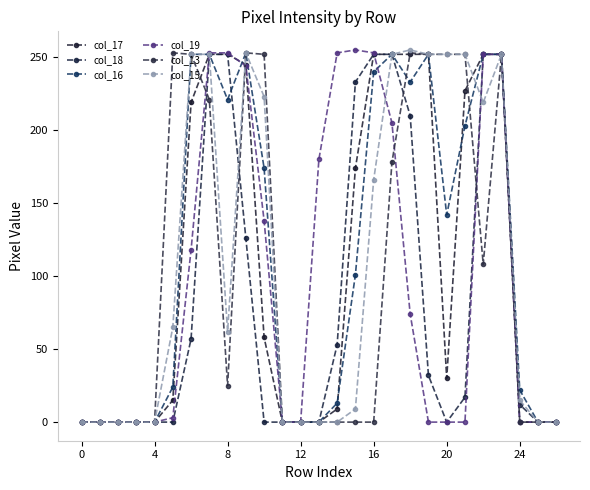

Is this an area chart (filled region under the line)?

No